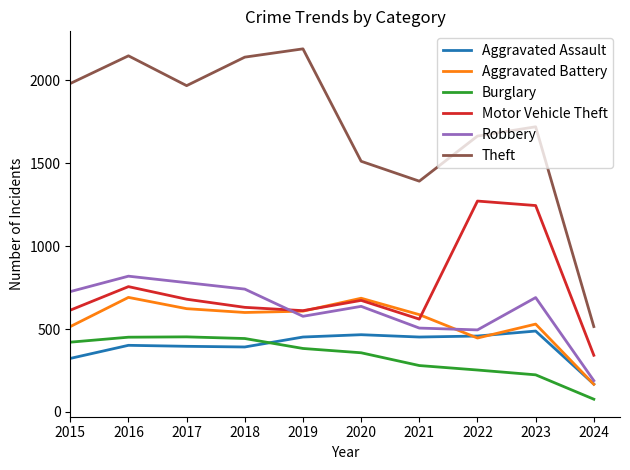

Which series has the largest range (max minus min)?

Theft